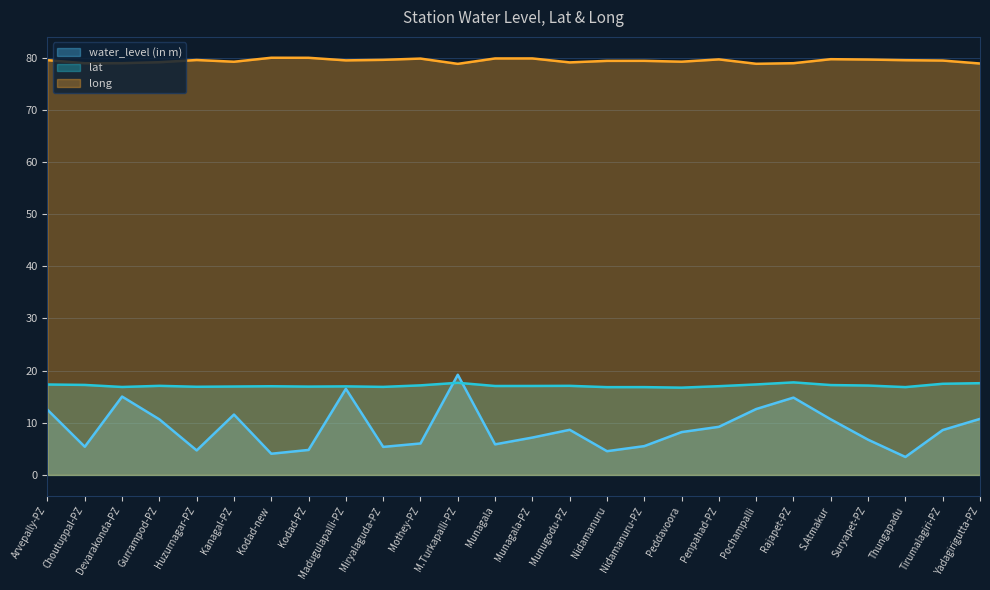

At which label does water_level (in m) reach its peak?

M.Turkapalli-PZ